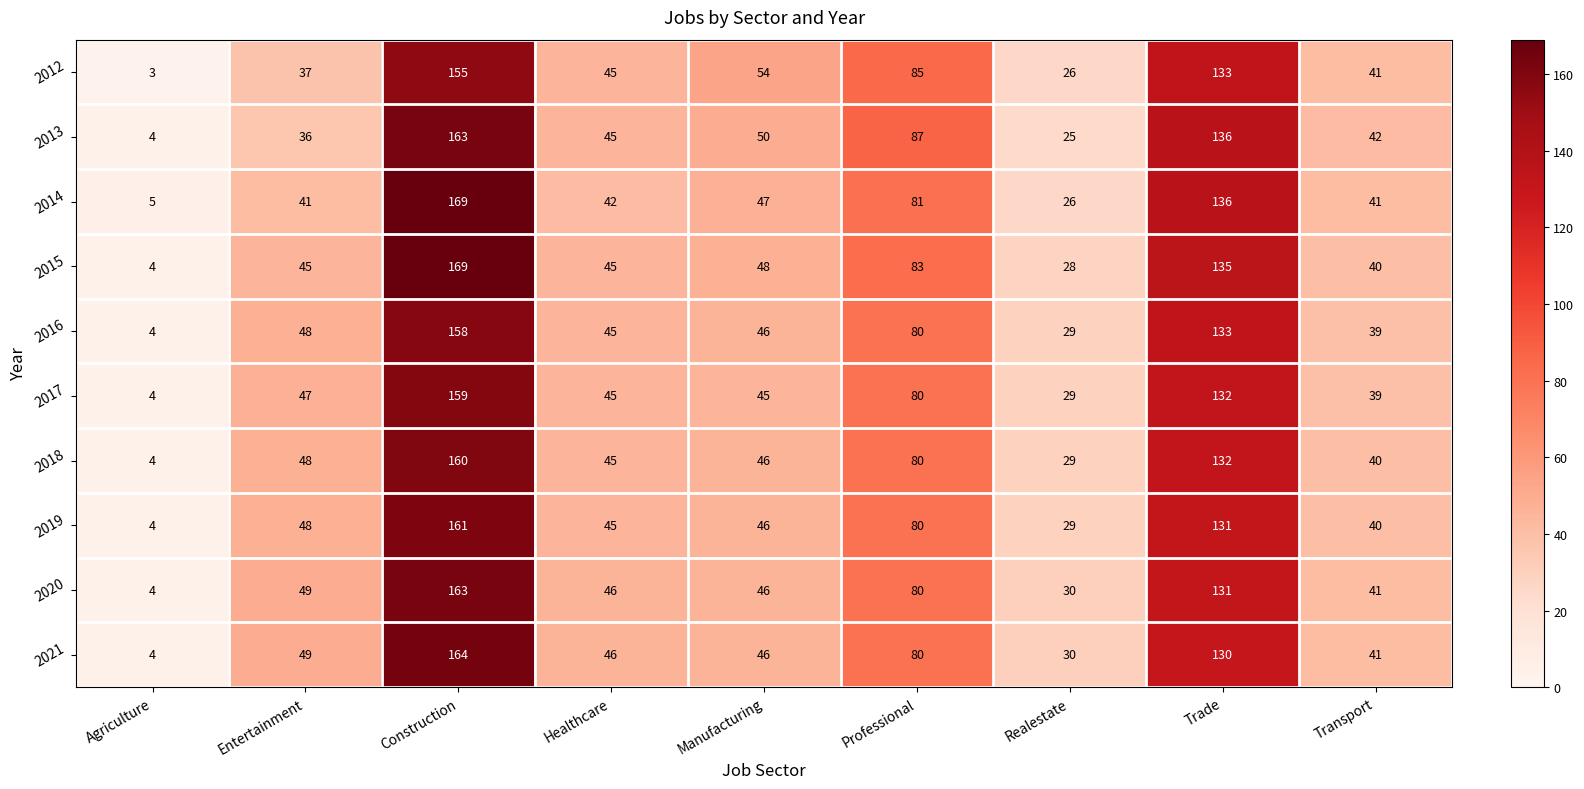

True or false: 2012 has a value of 133 at Trade.

True